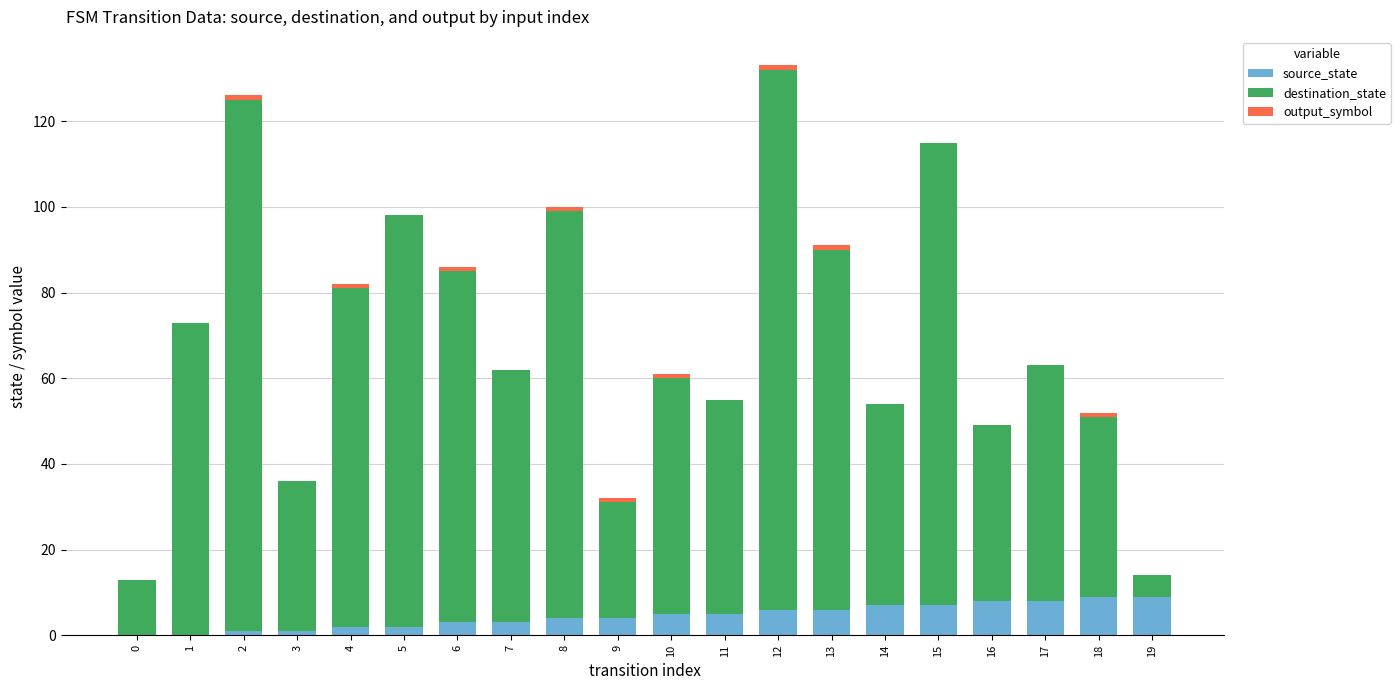

What is the total value across all series at 1?

73